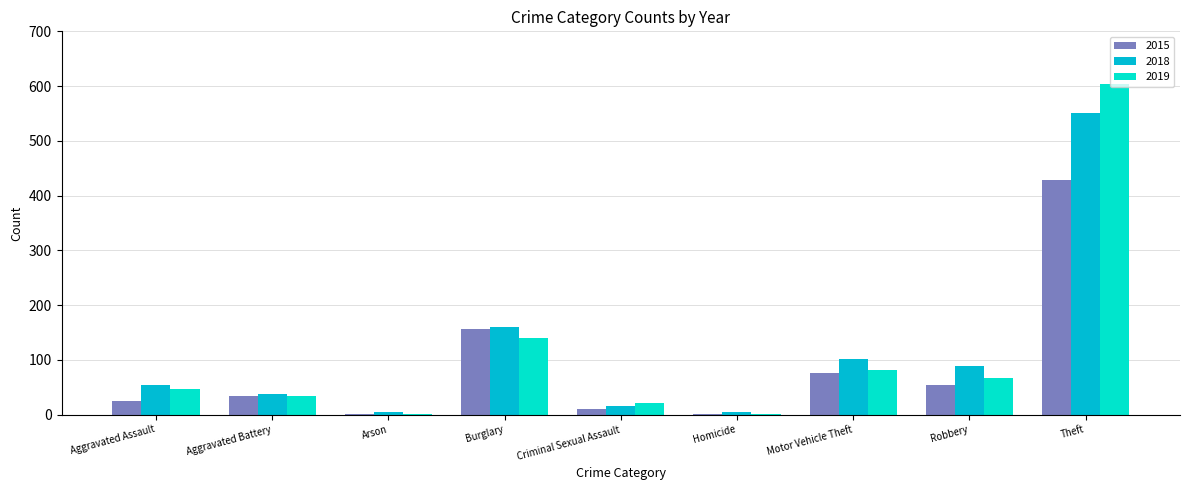

What is the spread (max minus min) of values at Robbery?

34